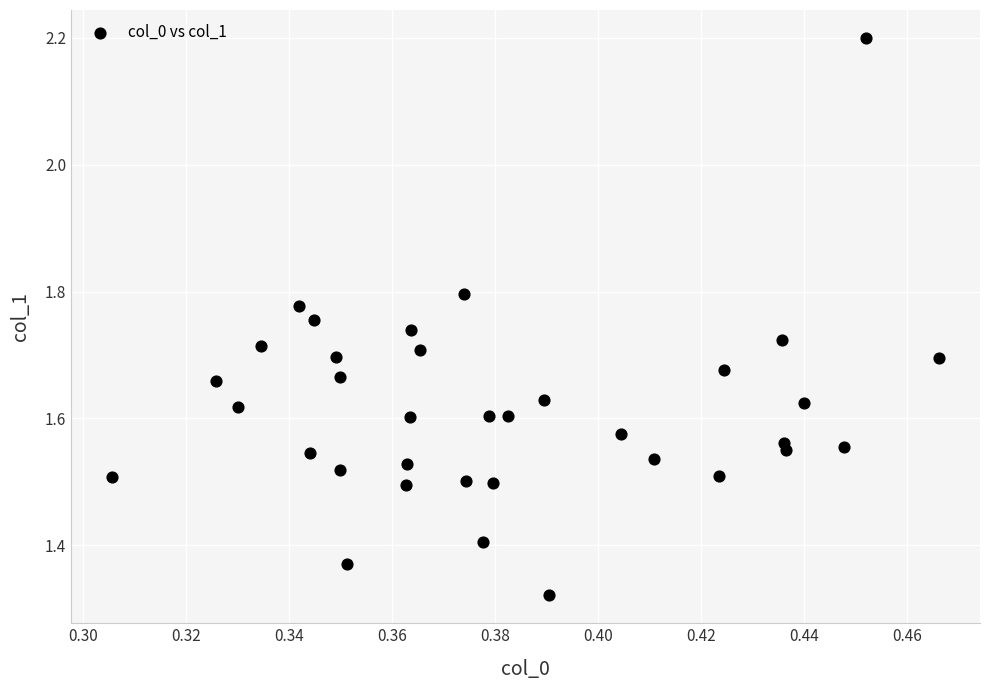

What is the range of Y values (max minus min)?

0.9